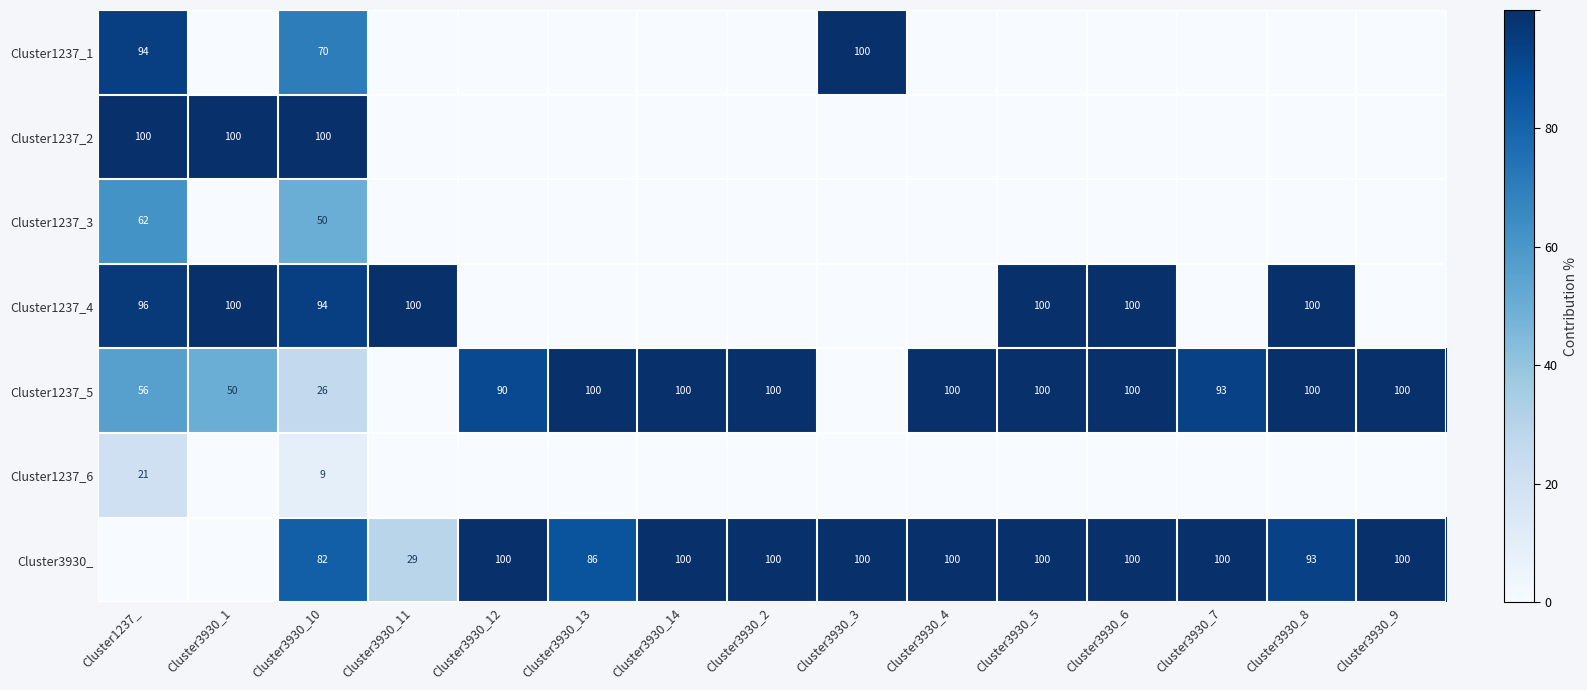

The Cluster1237_4 series shows 149 at Cluster3930_1. True or false?

False